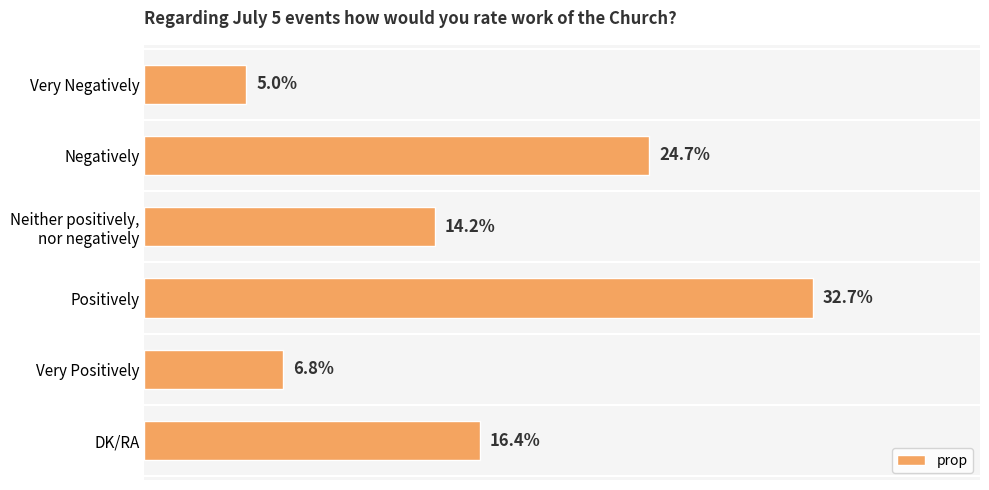

Which category has the lowest value across all series?

Very Negatively